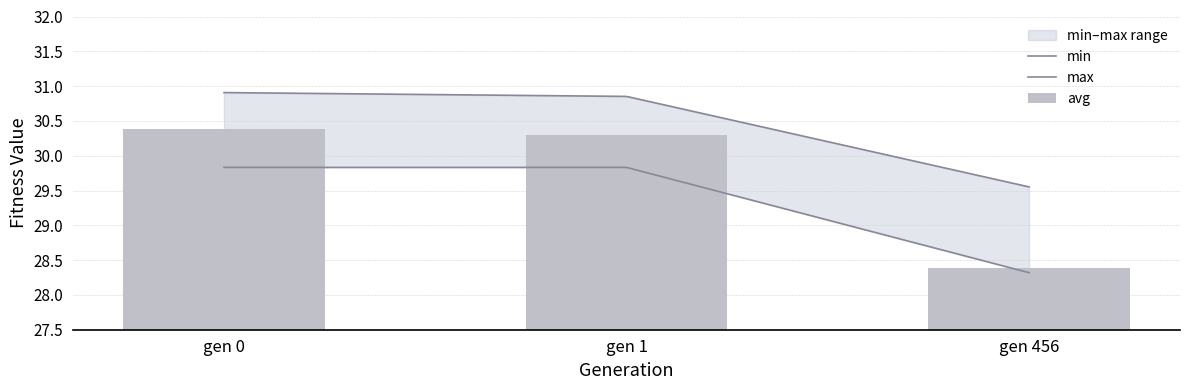

Rank the categories by avg value from lowest to highest.

gen 456, gen 1, gen 0